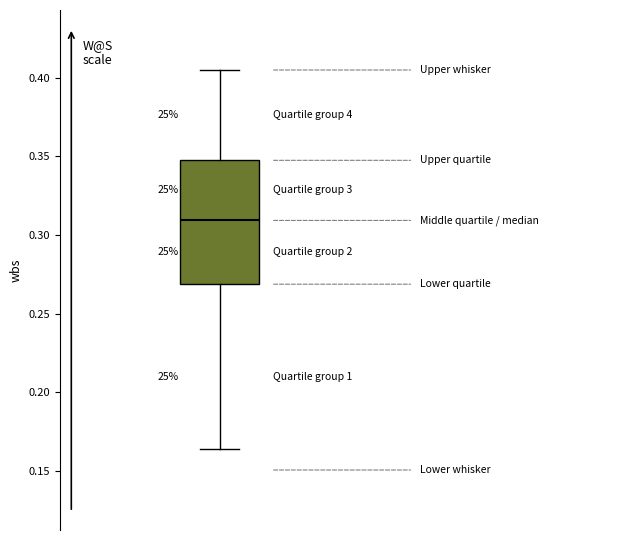

Where does the upper whisker of the box end on the y-axis? The values are not printed on the chart, so give them approximately, as read against the axis.

0.405